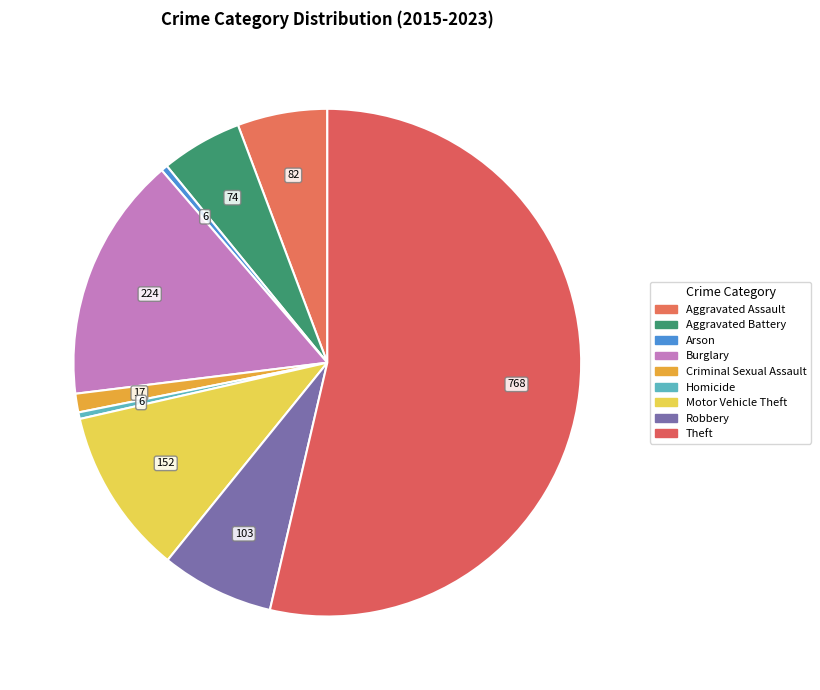

How many slices are in this pie chart?

9